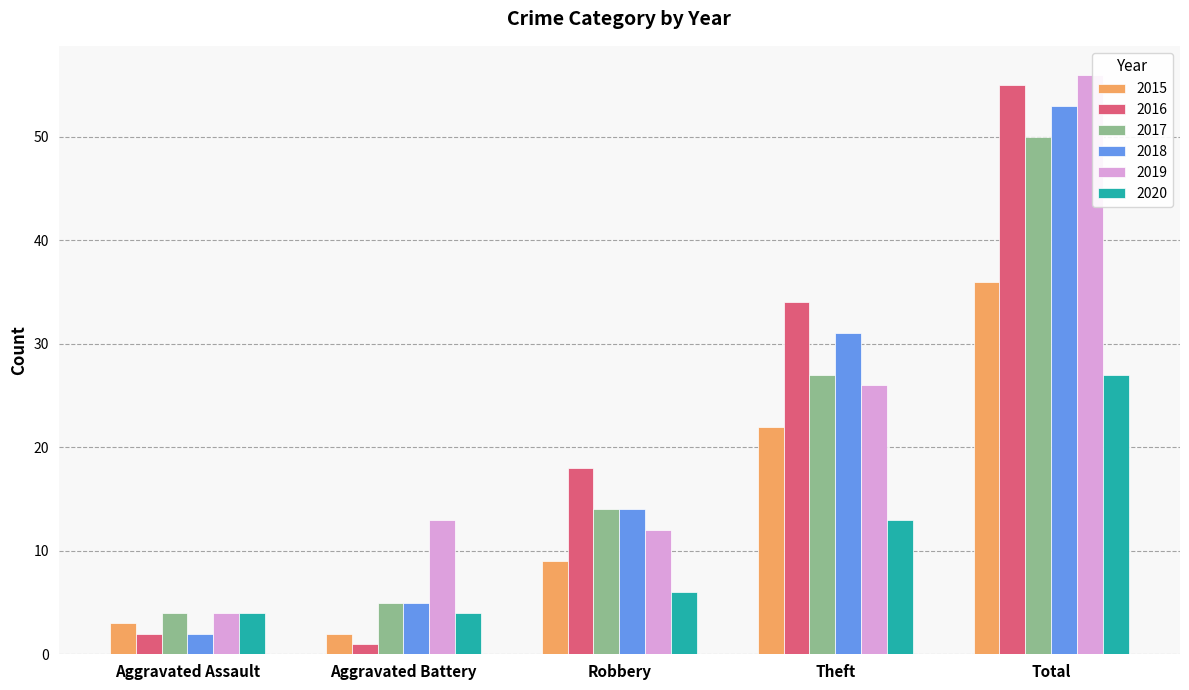

The 2018 series shows 48 at Theft. True or false?

False